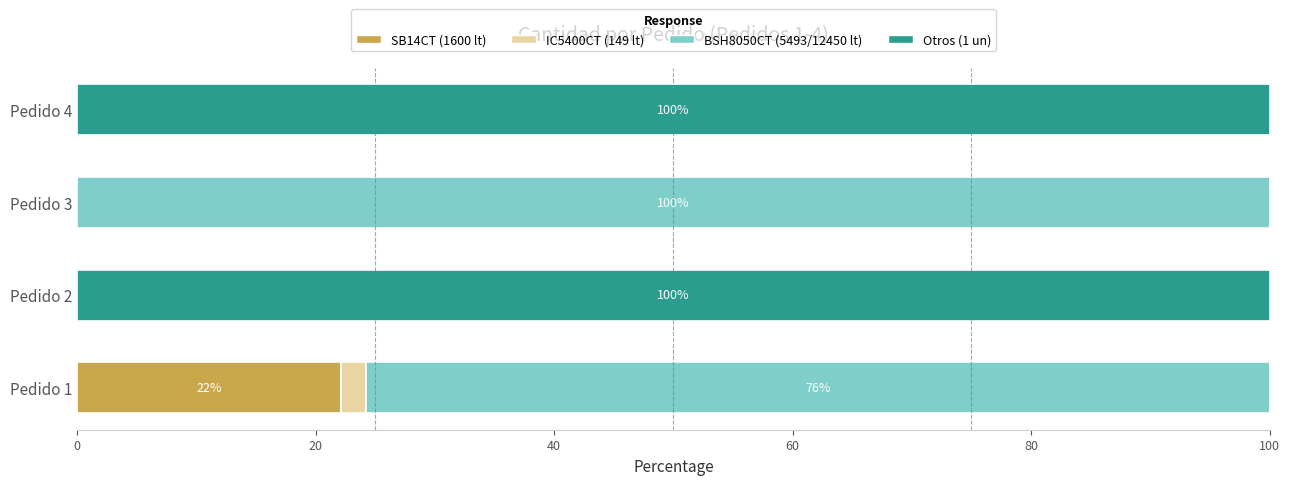

What is the total value across all series at Pedido 2?

100.0